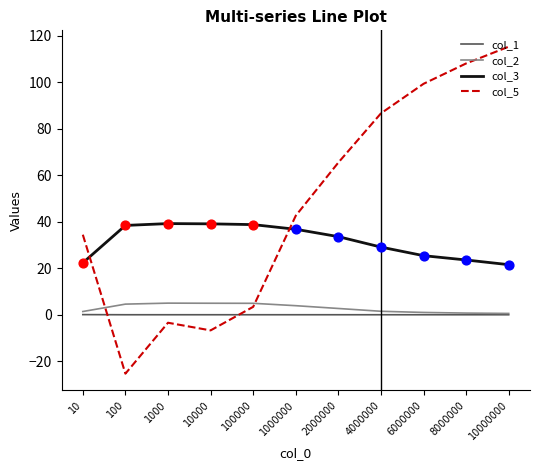

Which series has the widest spread of values?

col_5